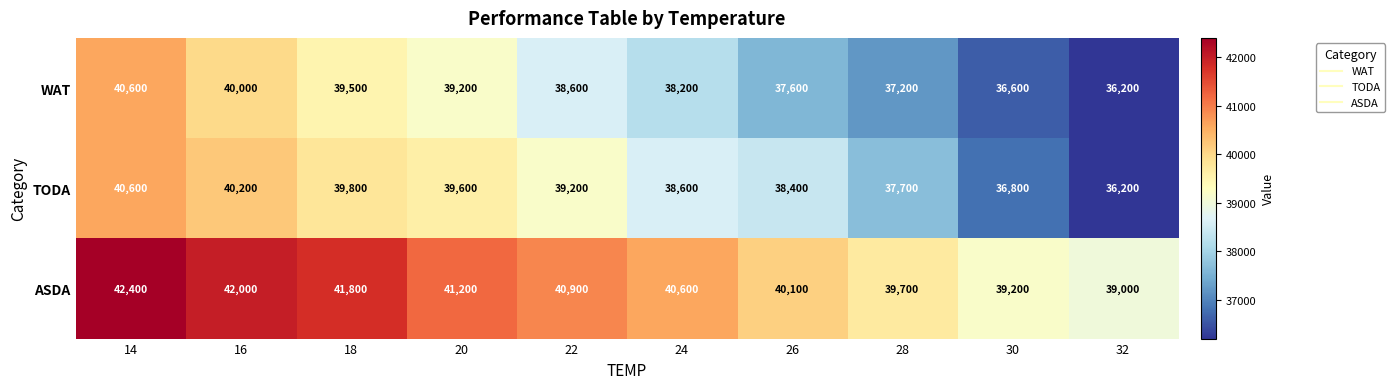

At which label does TODA first exceed 39200?

14